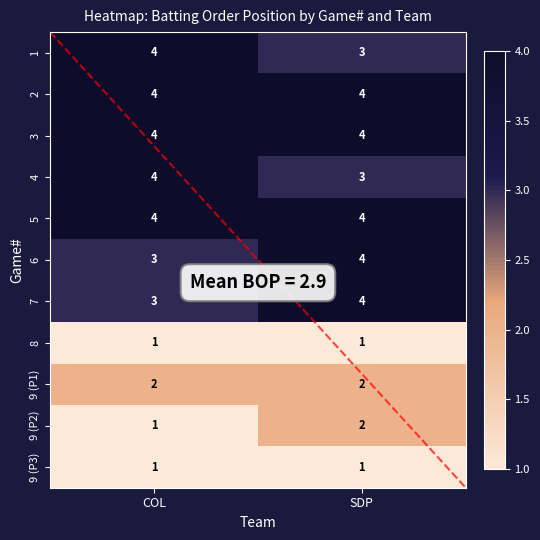

What is the highest value of the 6 series?

4